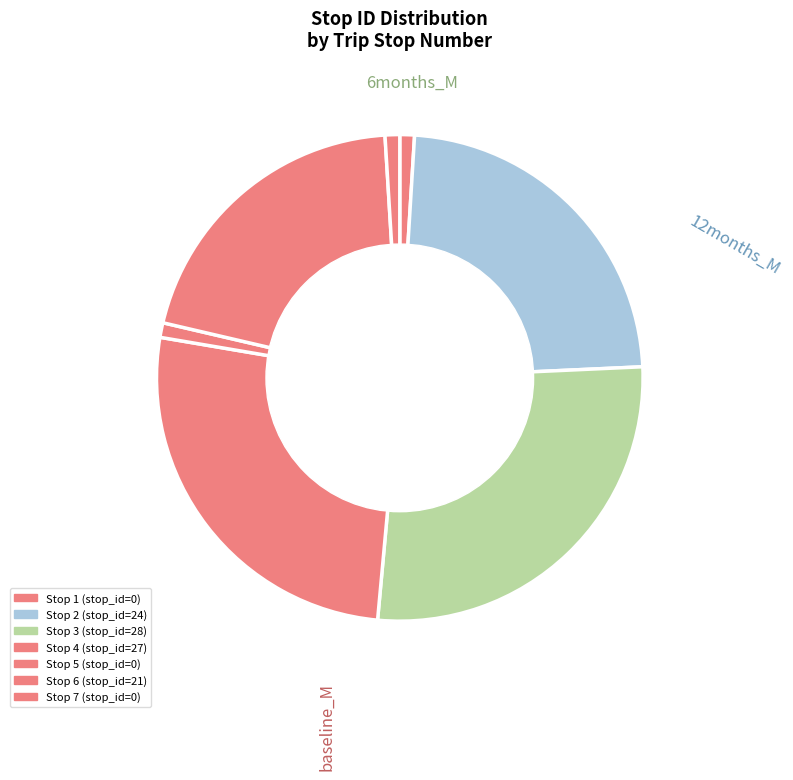

Count the number of slices in the pie.

7